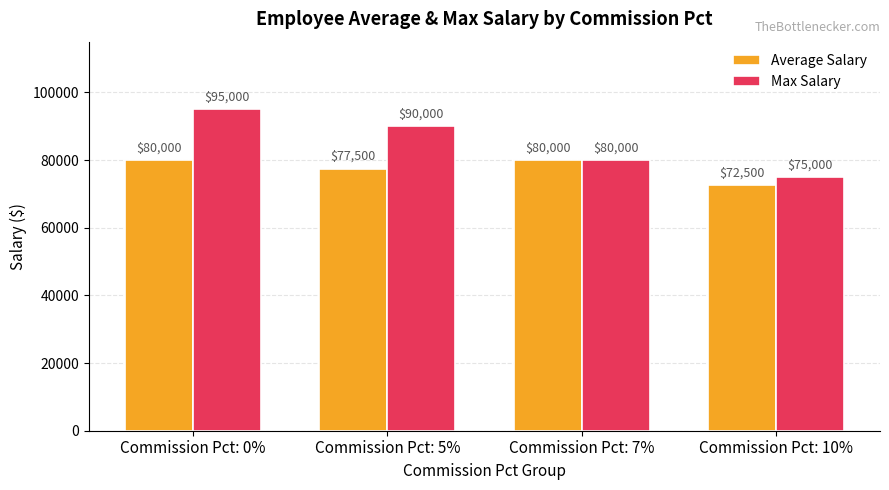

Reading left to right, transcribe all the data shown in this chart.

Average Salary: Commission Pct: 0%=80000	Commission Pct: 5%=77500	Commission Pct: 7%=80000	Commission Pct: 10%=72500
Max Salary: Commission Pct: 0%=95000	Commission Pct: 5%=90000	Commission Pct: 7%=80000	Commission Pct: 10%=75000